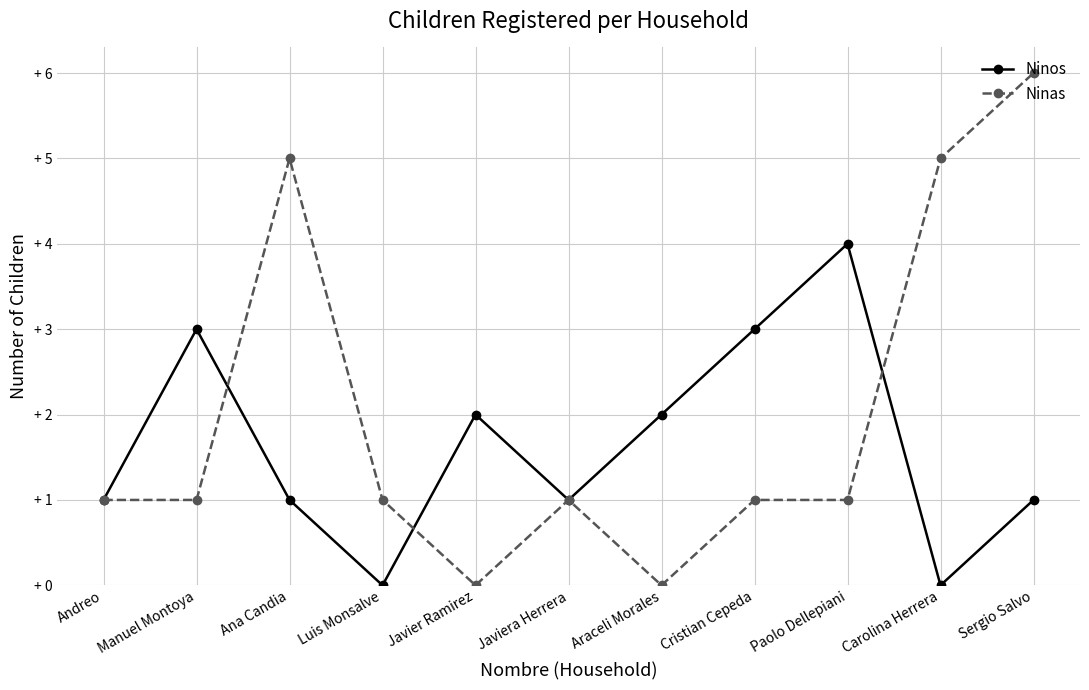

How many interior local peaks does the Ninas series have?

2